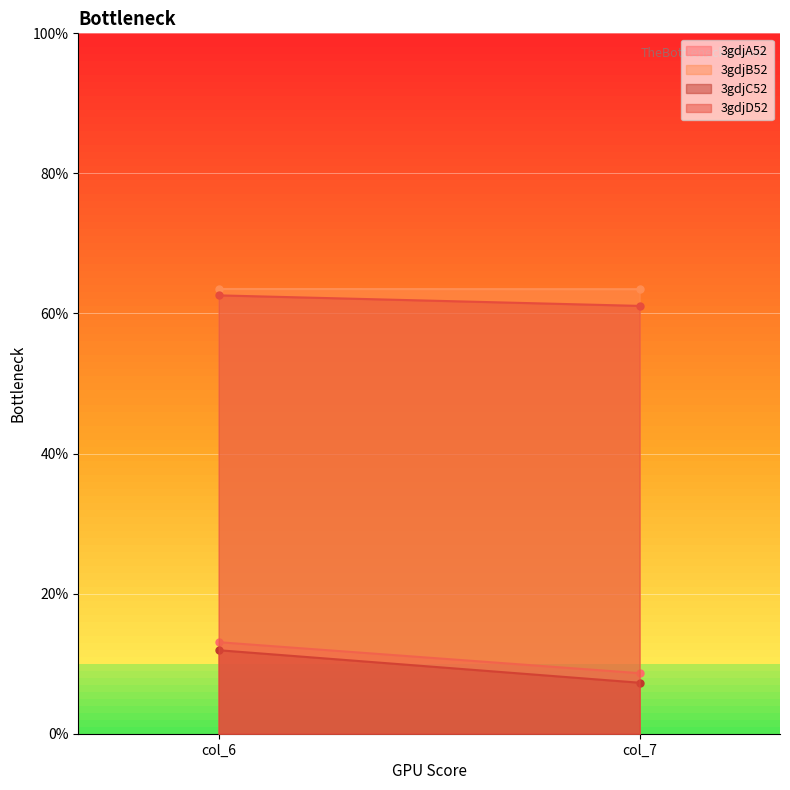

What is the approximate value of 3gdjA52 at col_7?

8.6